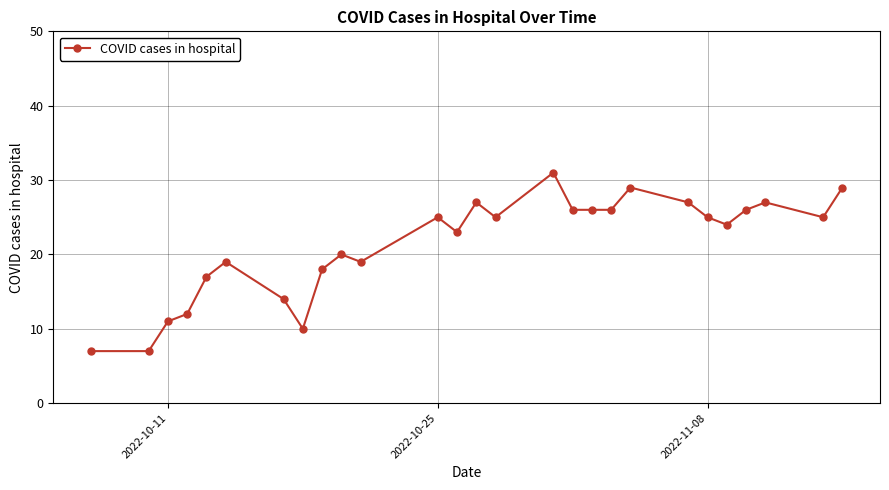

What is the average value?

21